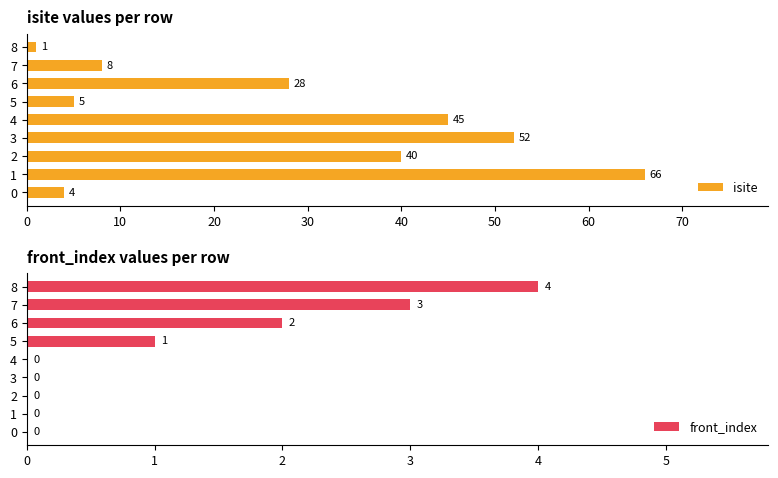

How many bars are there in total?

18